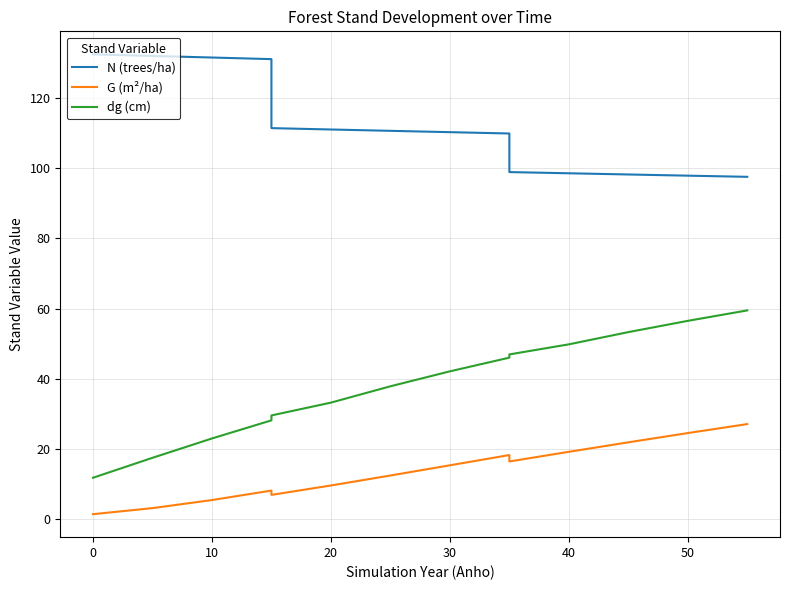

Rank the series by their average value, from highest to lowest.

N (trees/ha), dg (cm), G (m²/ha)